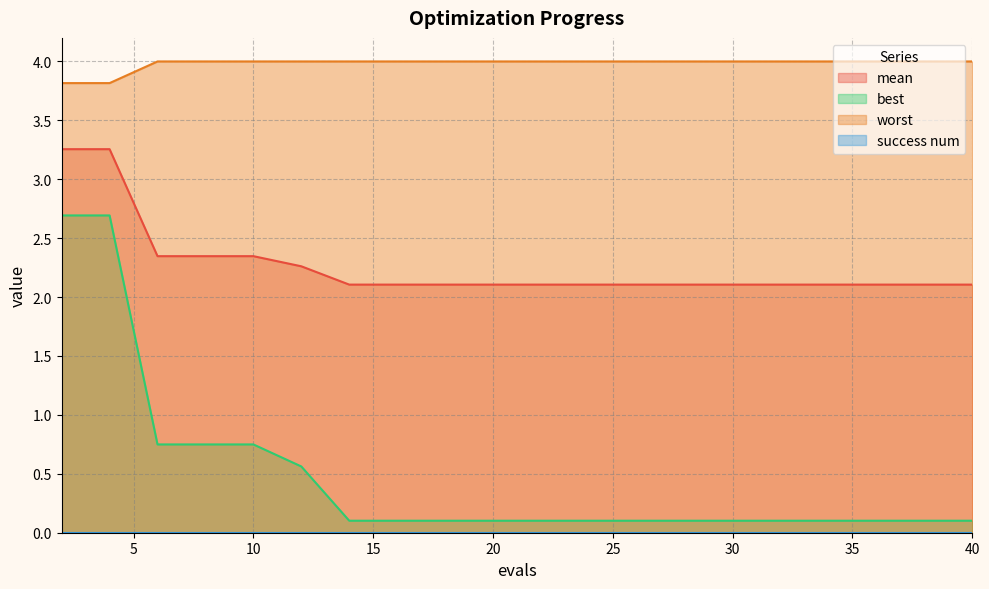

What is the lowest value of the mean series?

2.1